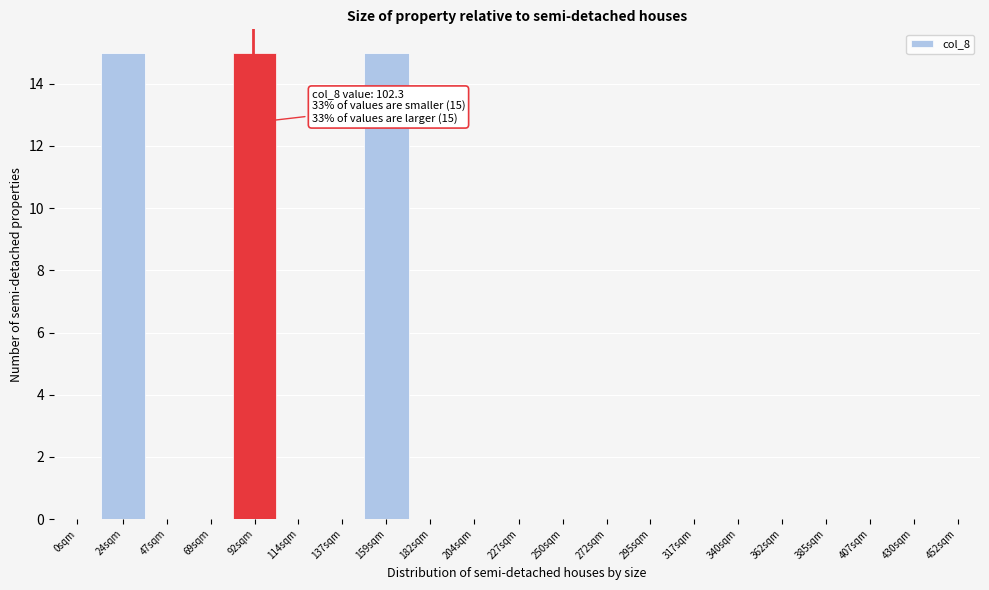

Reading right to left, extract all data points from this chart.

452sqm=0	430sqm=0	407sqm=0	385sqm=0	362sqm=0	340sqm=0	317sqm=0	295sqm=0	272sqm=0	250sqm=0	227sqm=0	204sqm=0	182sqm=0	159sqm=15	137sqm=0	114sqm=0	92sqm=15	69sqm=0	47sqm=0	24sqm=15	0sqm=0